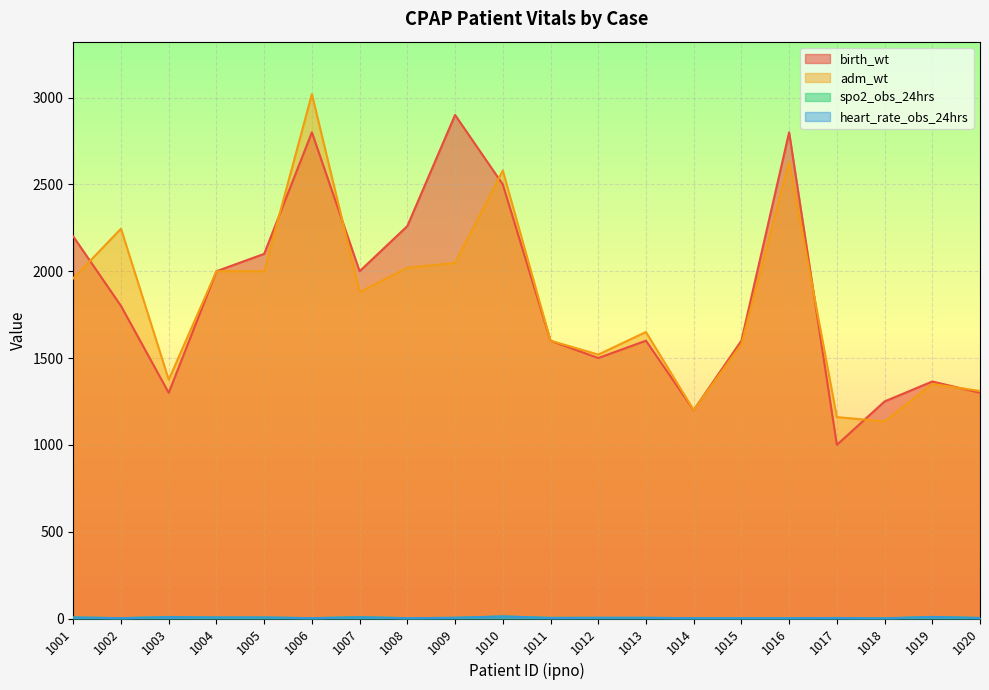

Between 1002 and 1017, which series saw the biggest shift?

adm_wt